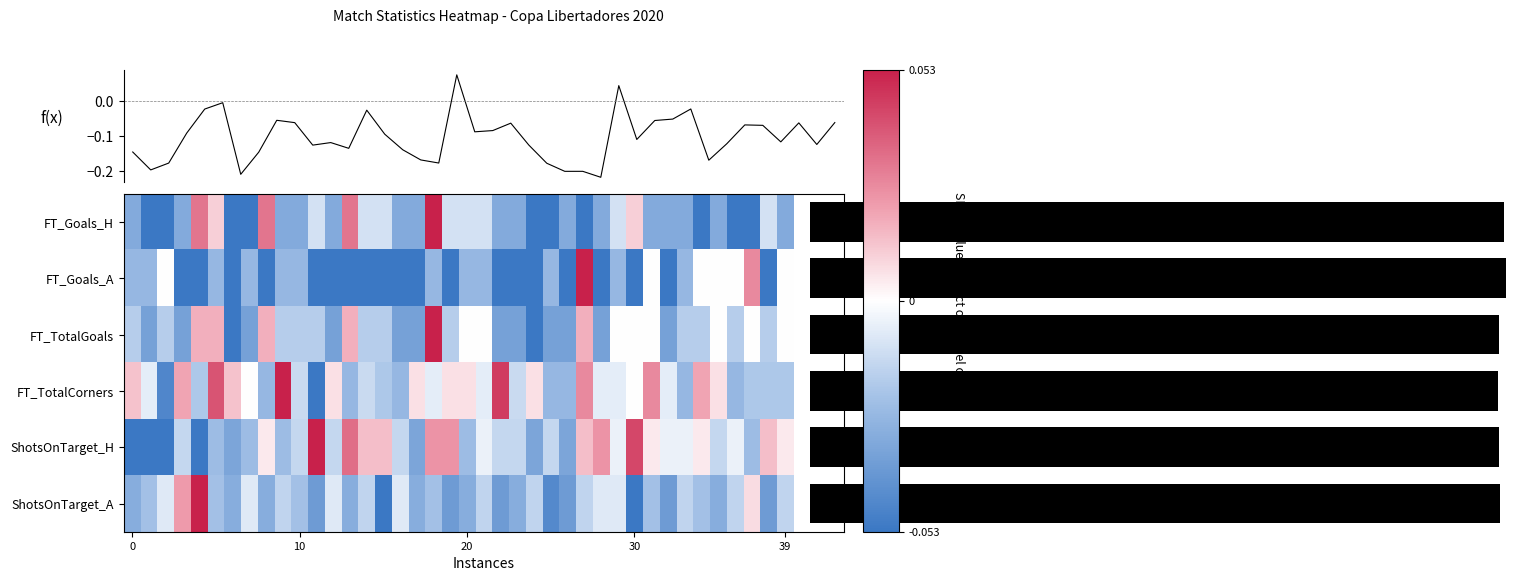

How many data points does each series have?

40